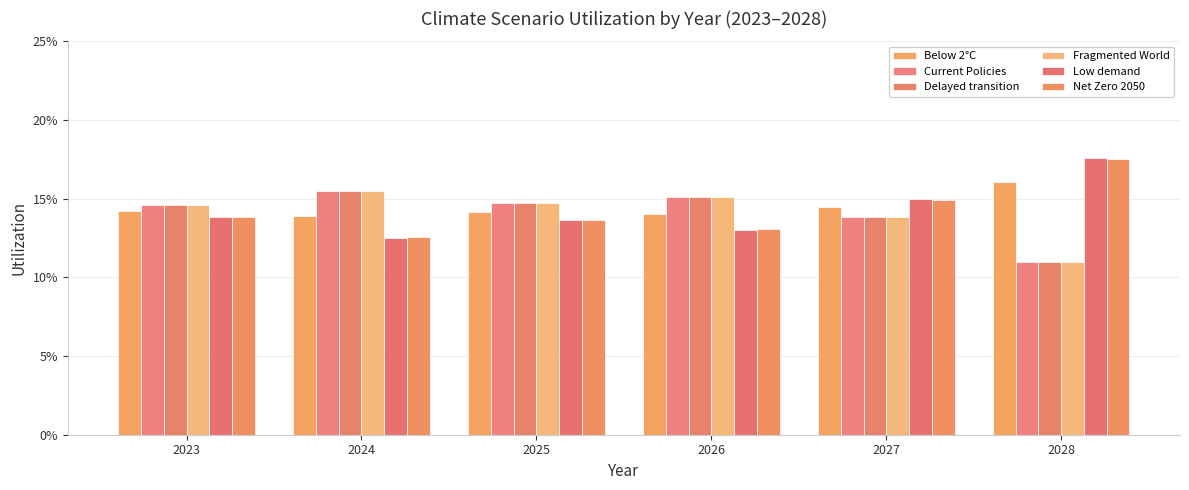

At which label does Current Policies reach its minimum?

2028